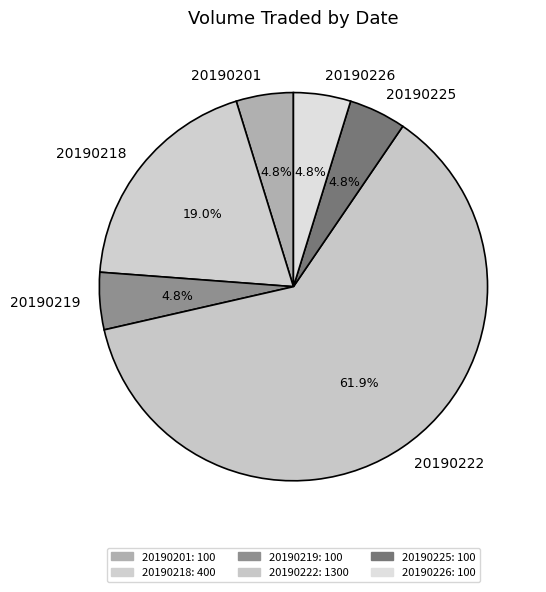

What is the largest slice in the pie chart?

20190222